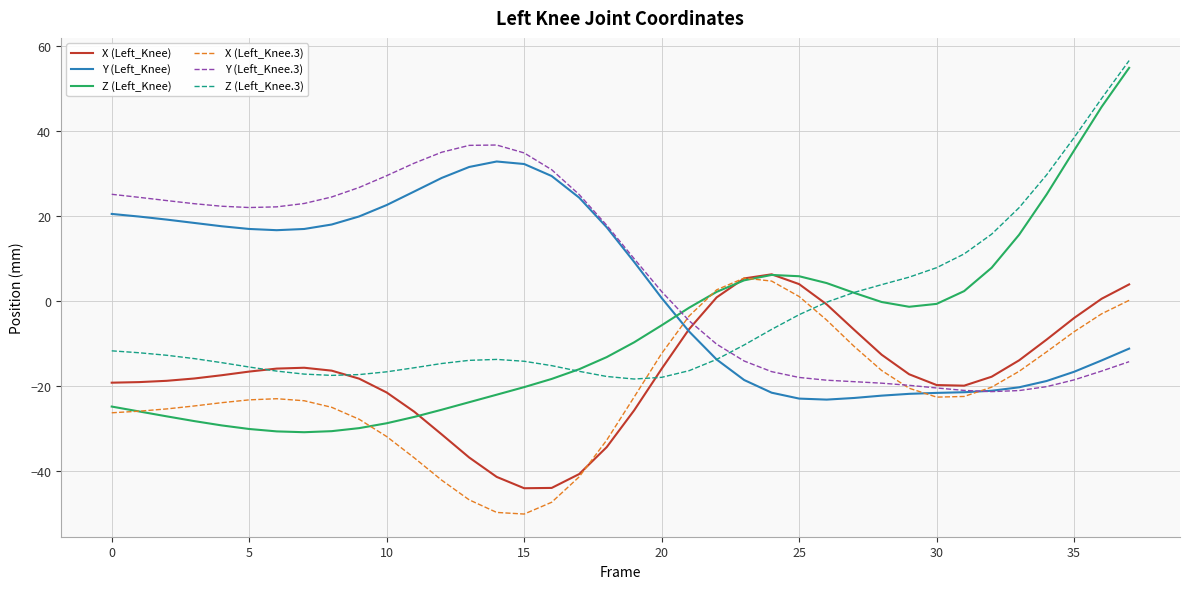

Which series has the widest spread of values?

Z (Left_Knee)